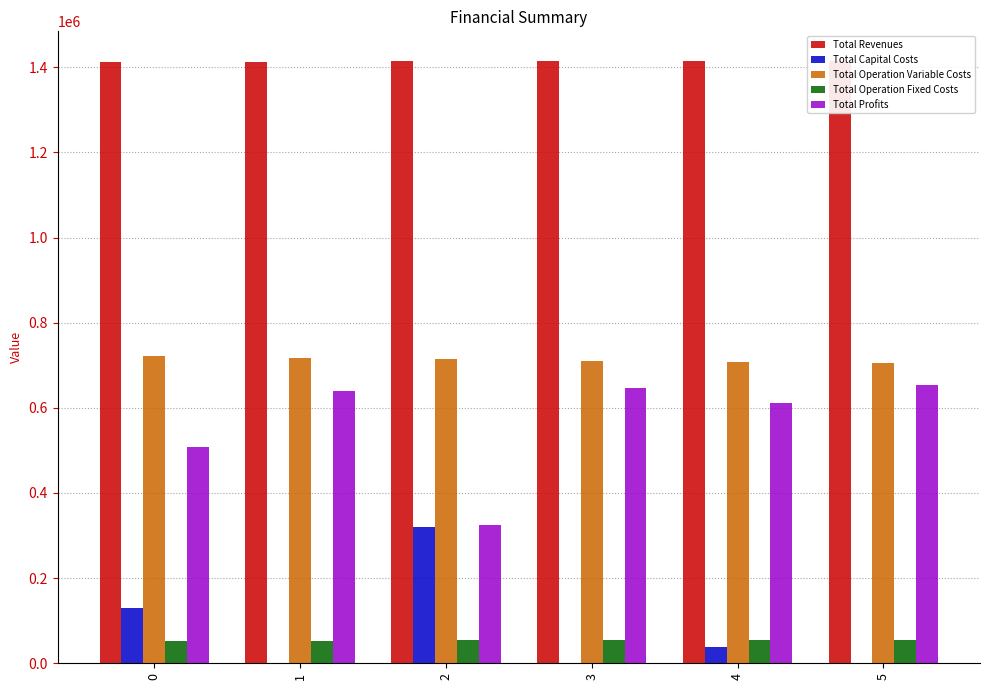

Which series has the largest total across all categories?

Total Revenues